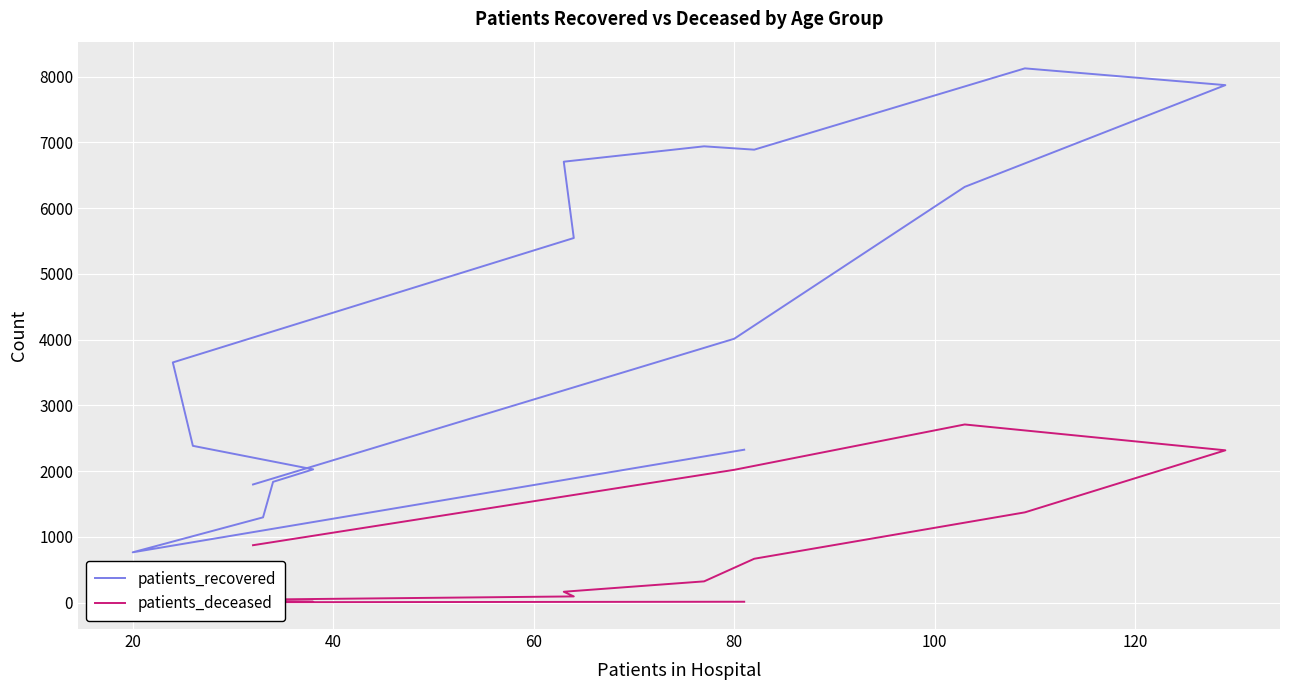

Is it true that patients_recovered equals 694 at 15?

False